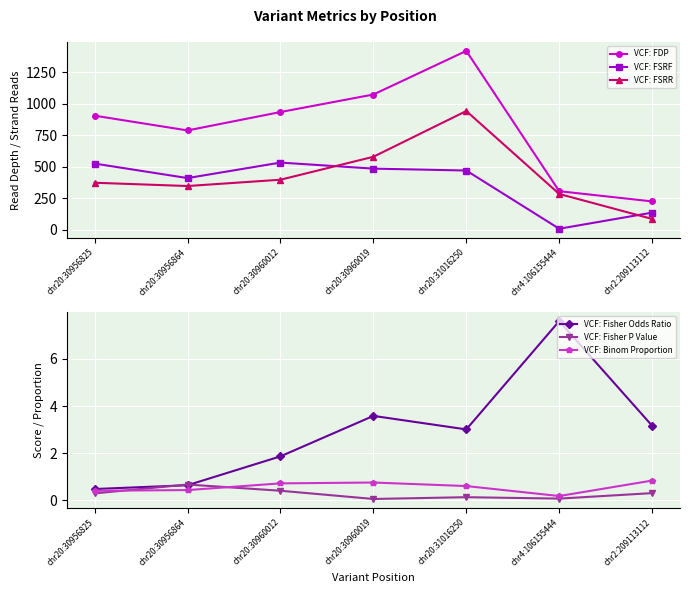

Between chr20:31016250 and chr4:106155444, which series saw the biggest shift?

VCF: FDP